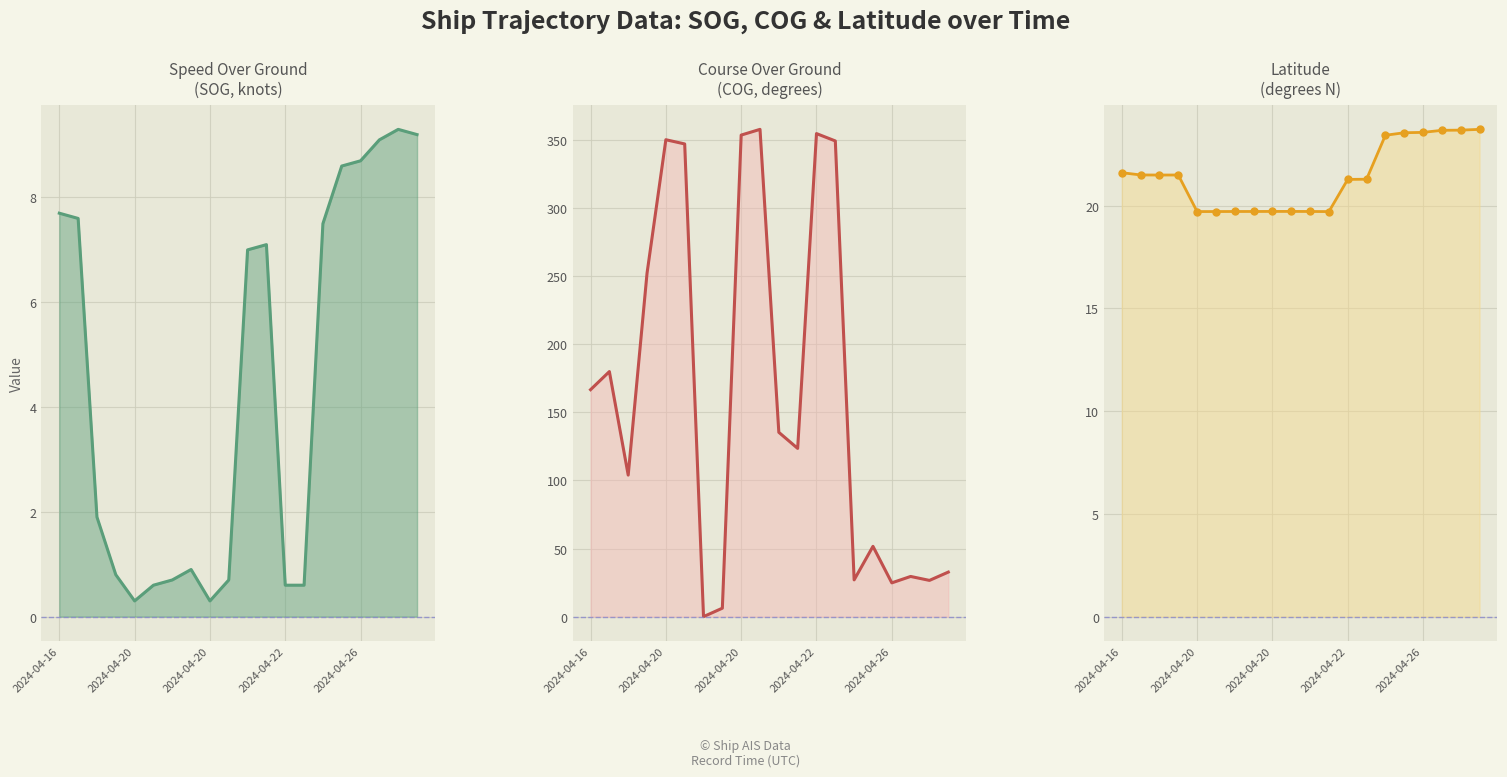

The Latitude series shows 19.7 at 7. True or false?

True